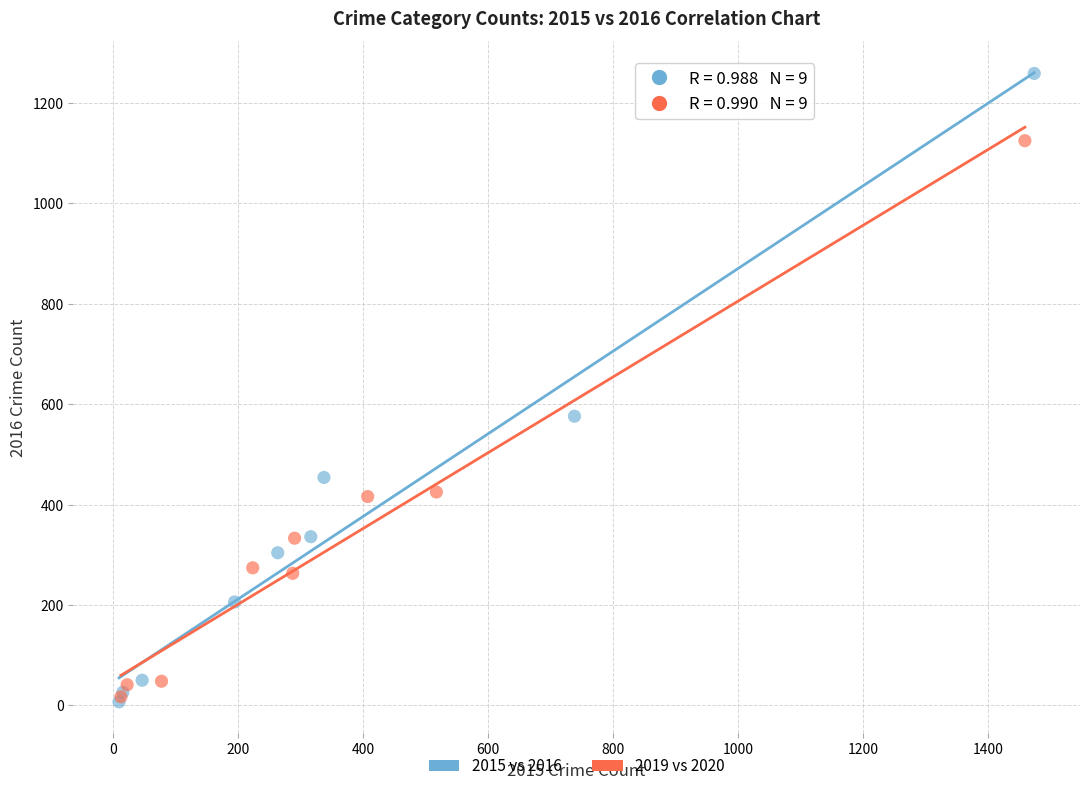

Which series reaches the maximum Y coordinate?

2015 vs 2016